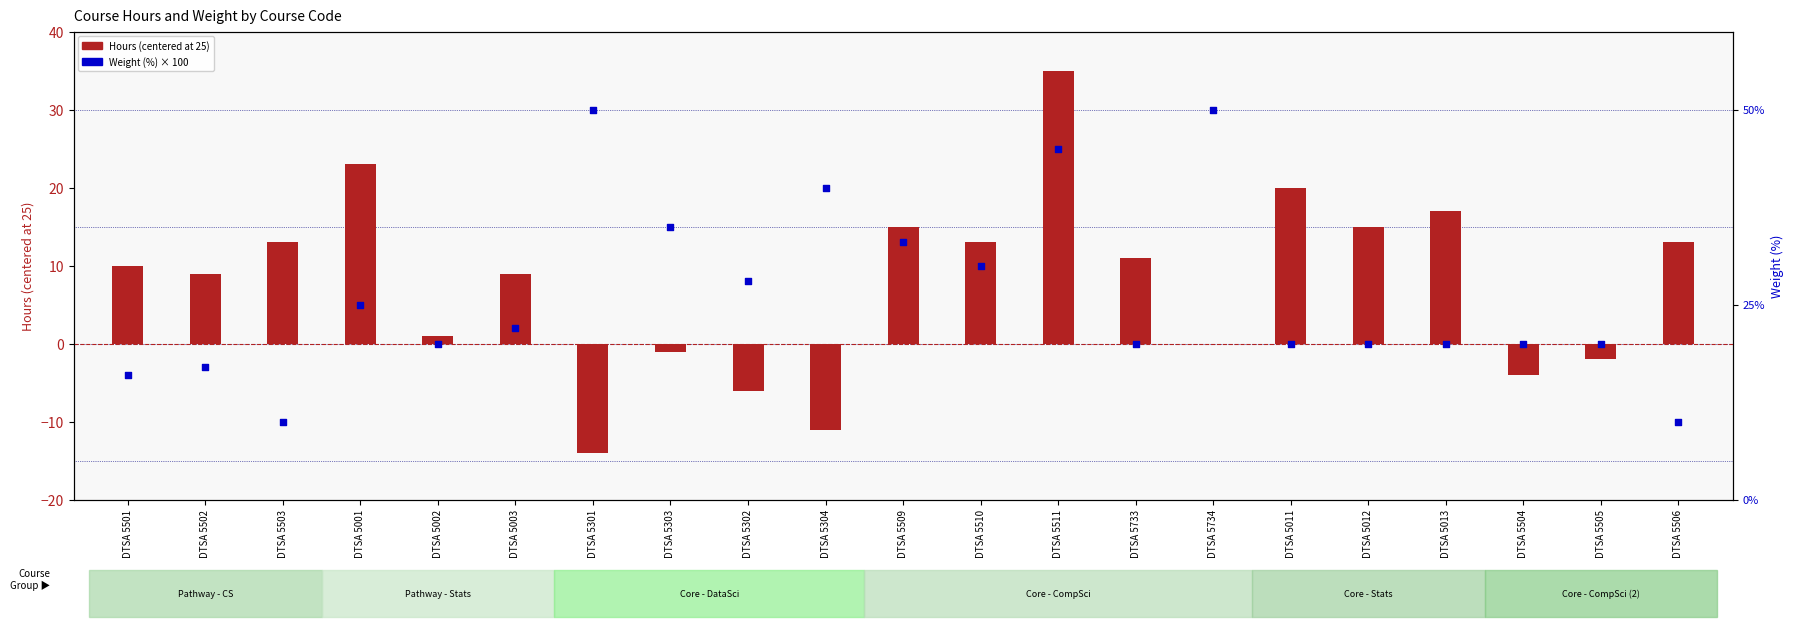

Which series has the largest total across all categories?

Weight (%)